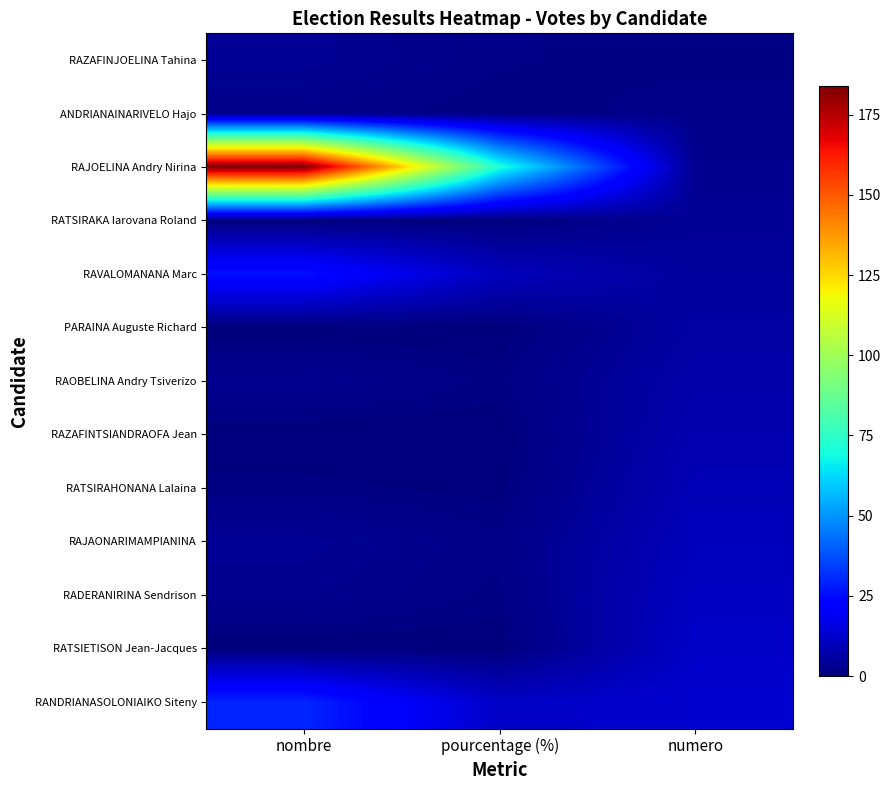

Reading left to right, extract all data points from this chart.

RAZAFINJOELINA Tahina: nombre=4.0	pourcentage (%)=1.6	numero=1.0
ANDRIANAINARIVELO Hajo: nombre=2.0	pourcentage (%)=0.8	numero=2.0
RAJOELINA Andry Nirina: nombre=184.0	pourcentage (%)=71.6	numero=3.0
RATSIRAKA Iarovana Roland: nombre=0.0	pourcentage (%)=0.0	numero=4.0
RAVALOMANANA Marc: nombre=26.0	pourcentage (%)=10.1	numero=5.0
PARAINA Auguste Richard: nombre=0.0	pourcentage (%)=0.0	numero=6.0
RAOBELINA Andry Tsiverizo: nombre=3.0	pourcentage (%)=1.2	numero=7.0
RAZAFINTSIANDRAOFA Jean: nombre=0.0	pourcentage (%)=0.0	numero=8.0
RATSIRAHONANA Lalaina: nombre=1.0	pourcentage (%)=0.4	numero=9.0
RAJAONARIMAMPIANINA: nombre=4.0	pourcentage (%)=1.6	numero=10.0
RADERANIRINA Sendrison: nombre=3.0	pourcentage (%)=1.2	numero=11.0
RATSIETISON Jean-Jacques: nombre=0.0	pourcentage (%)=0.0	numero=12.0
RANDRIANASOLONIAIKO Siteny: nombre=30.0	pourcentage (%)=11.7	numero=13.0